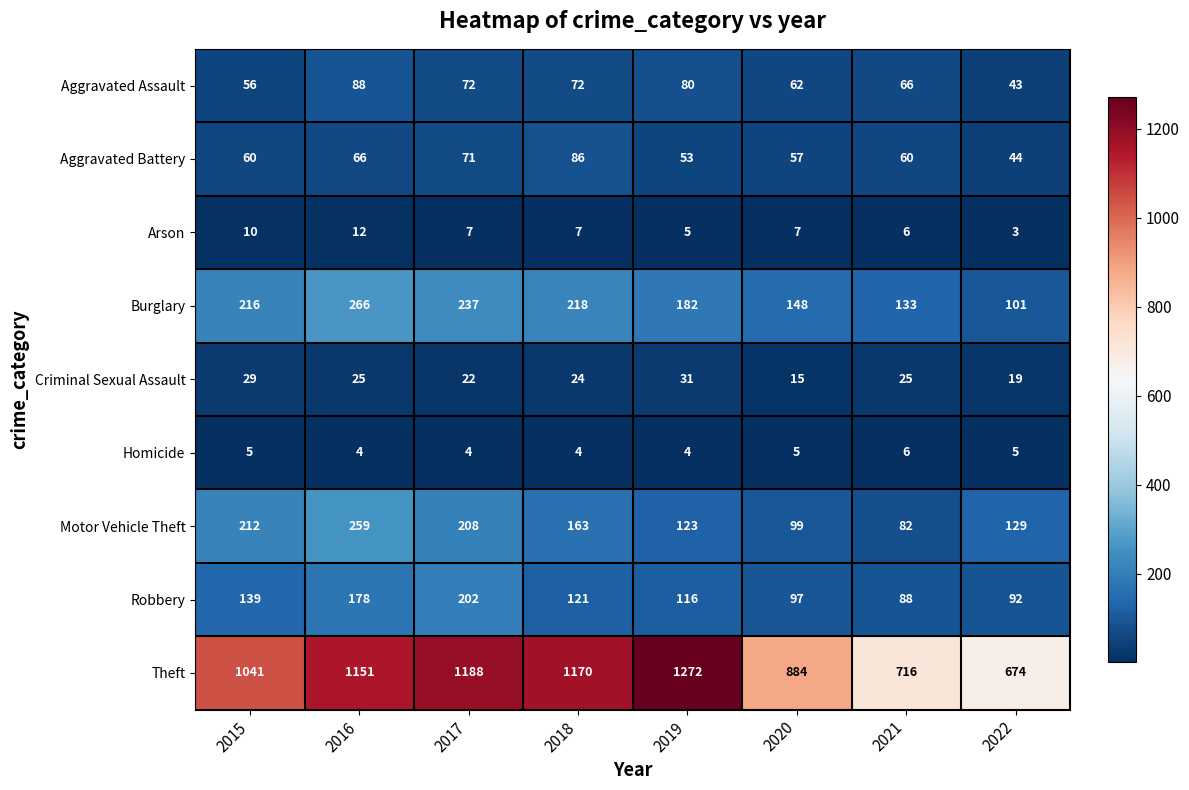

Is it true that Aggravated Battery equals 44 at 2022?

True